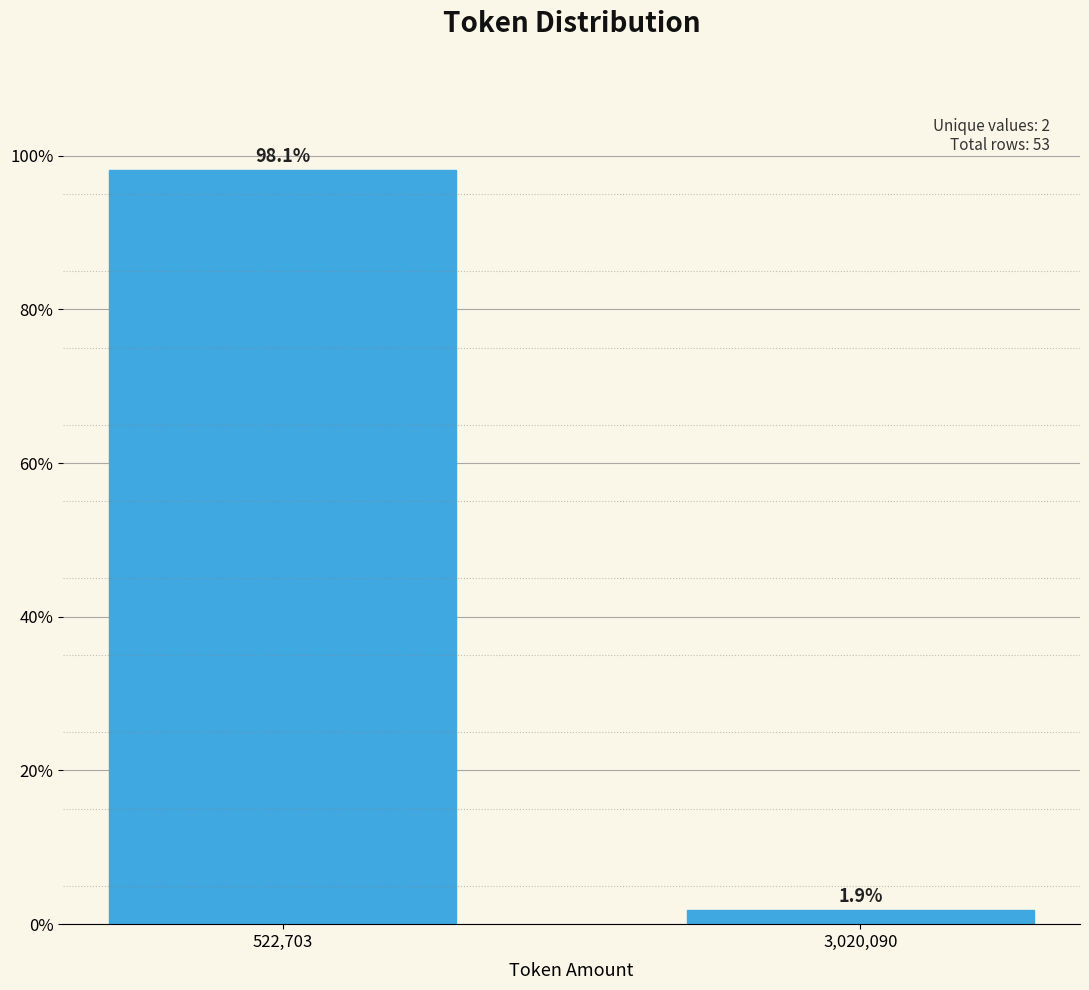

Reading left to right, list all the values displayed in this chart.

522,703=98.1	3,020,090=1.9